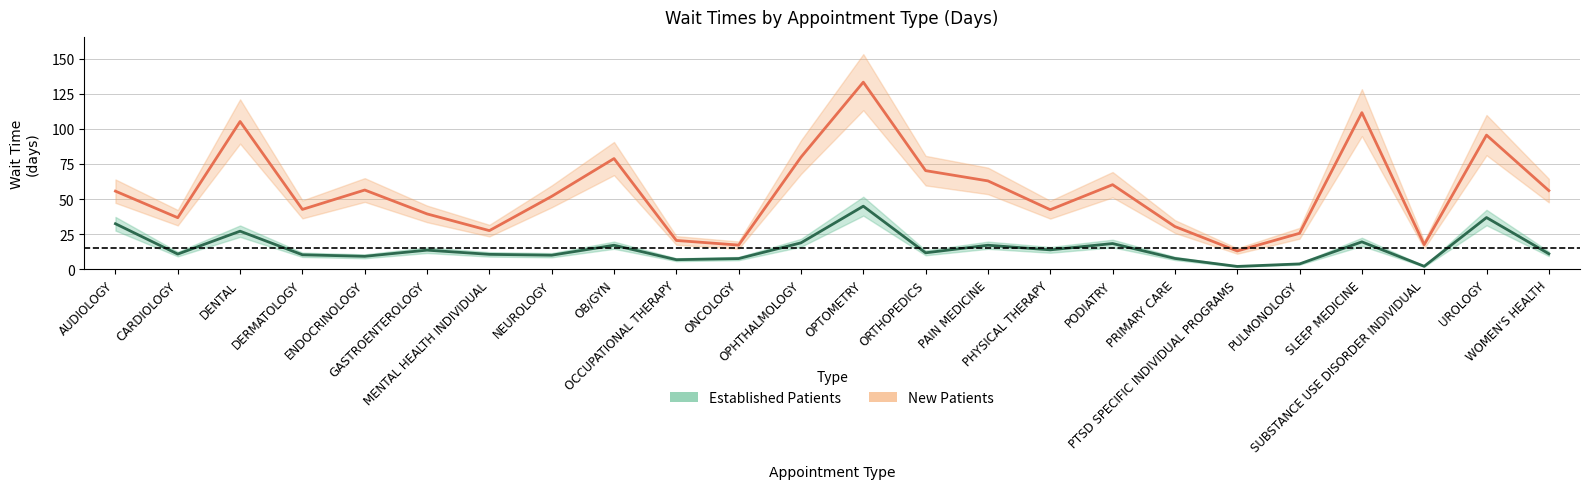

What is the label of the 22nd point from the right?

DENTAL